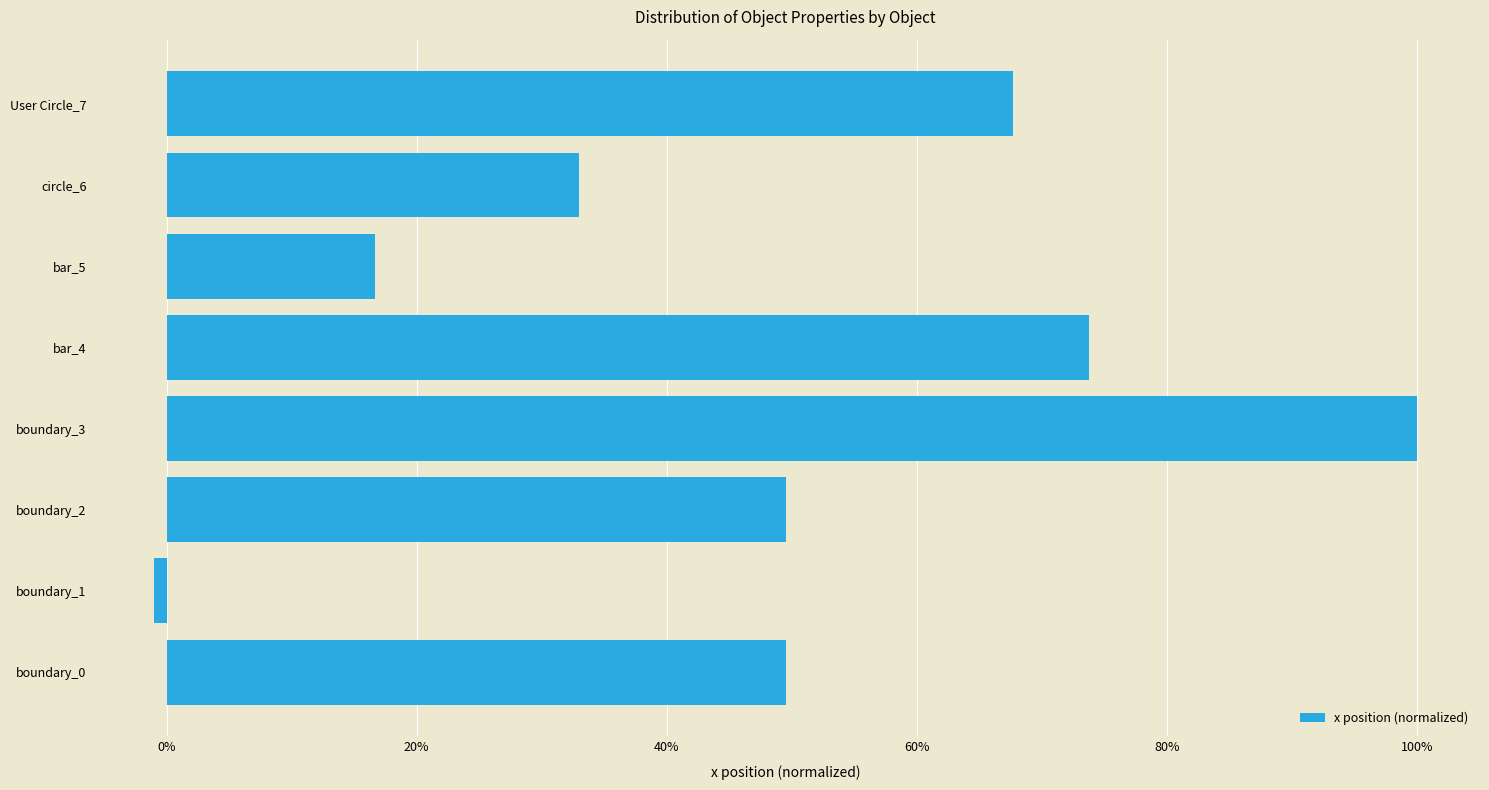

Does the chart contain any negative values?

Yes